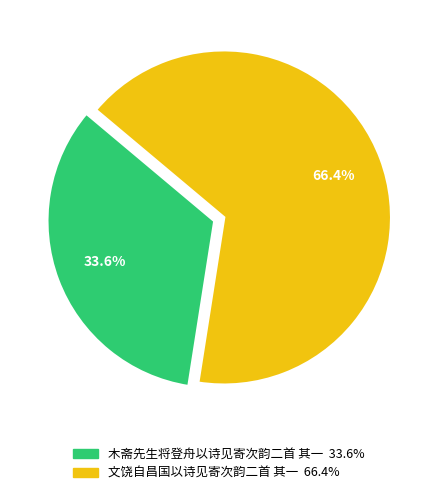

To the nearest percent, what is the average slice percentage?

50%